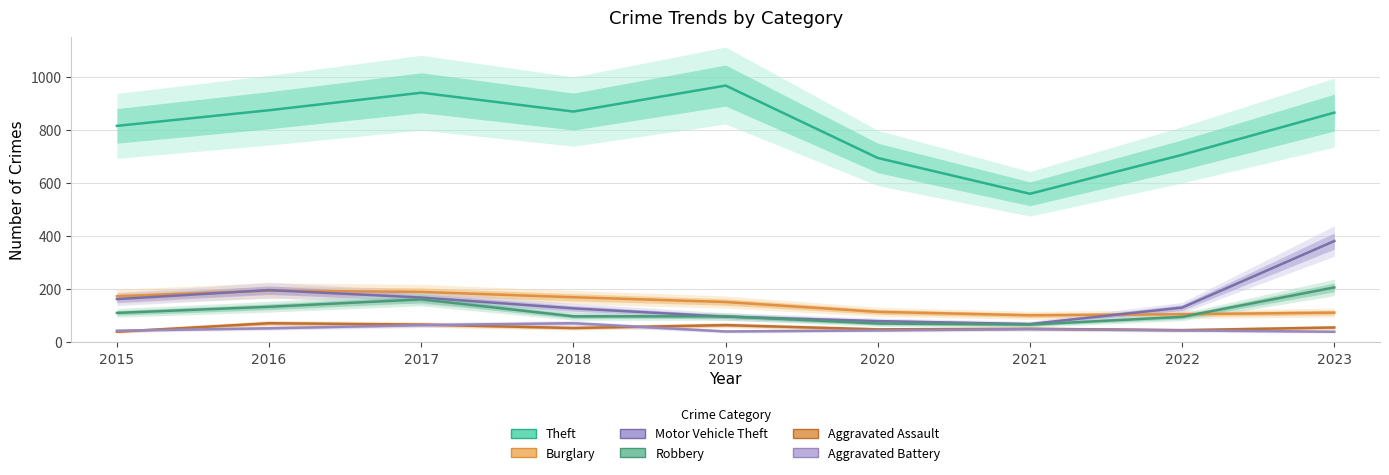

True or false: Burglary and Aggravated Battery intersect in this chart.

False